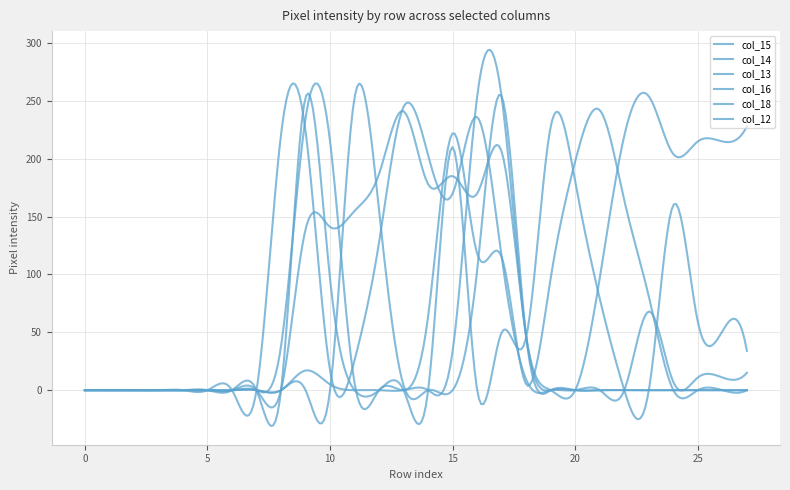

How many lines are shown in the chart?

6